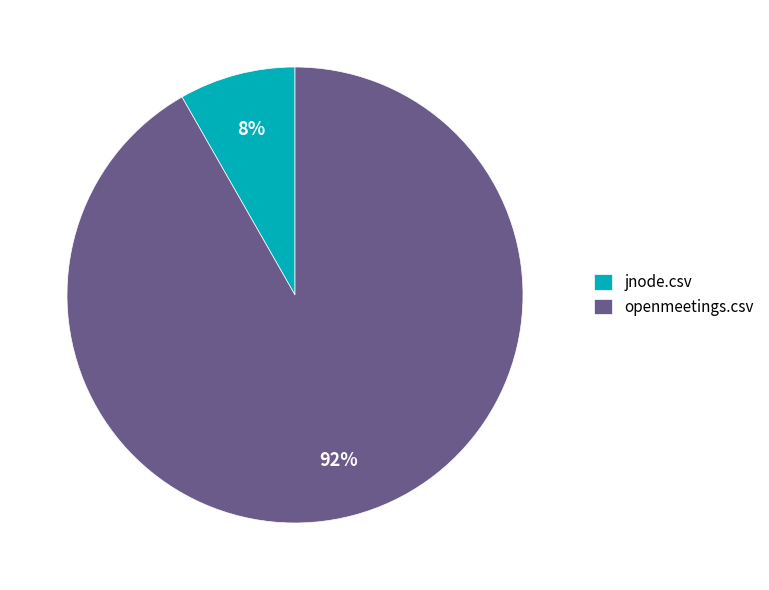

Rank the categories by value from highest to lowest.

openmeetings.csv, jnode.csv